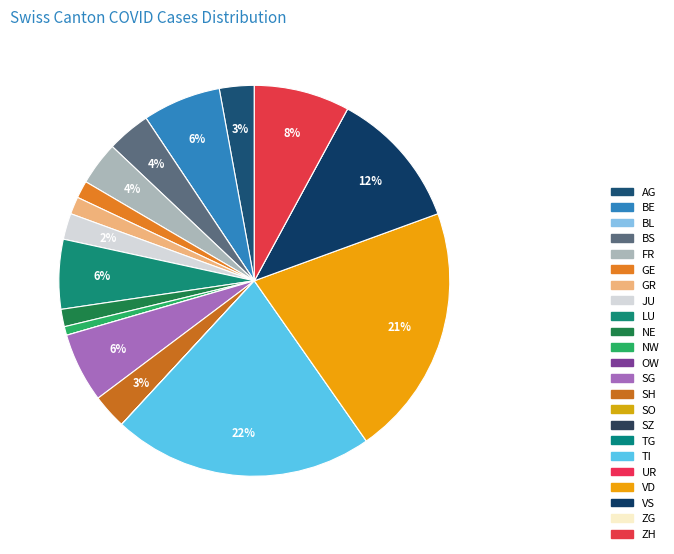

Rank the categories by value from highest to lowest.

TI, VD, VS, ZH, BE, LU, SG, BS, FR, AG, SH, JU, GE, GR, NE, NW, BL, OW, SO, SZ, TG, UR, ZG